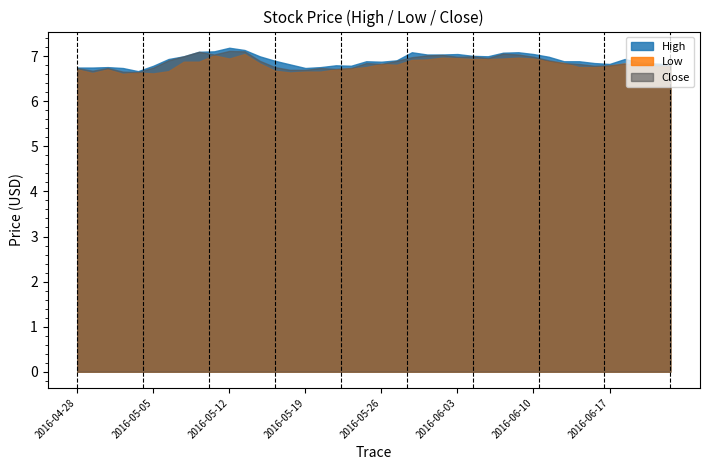

What is the total value across all series at 2016-06-17?

20.4